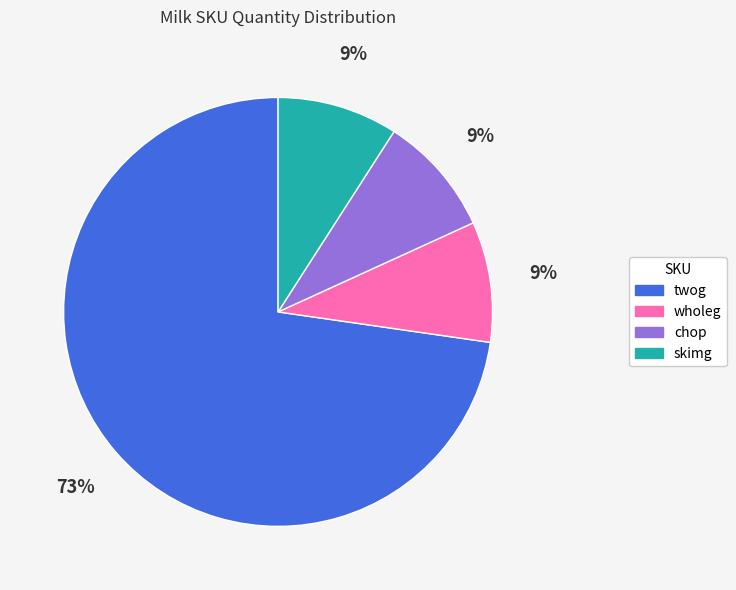

How many slices are in this pie chart?

4